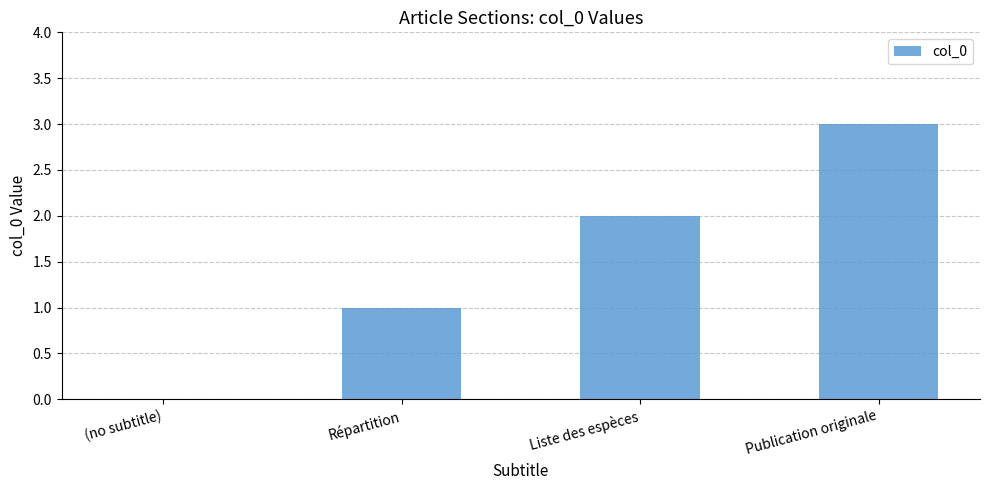

True or false: the data shows 0 at (no subtitle).

True